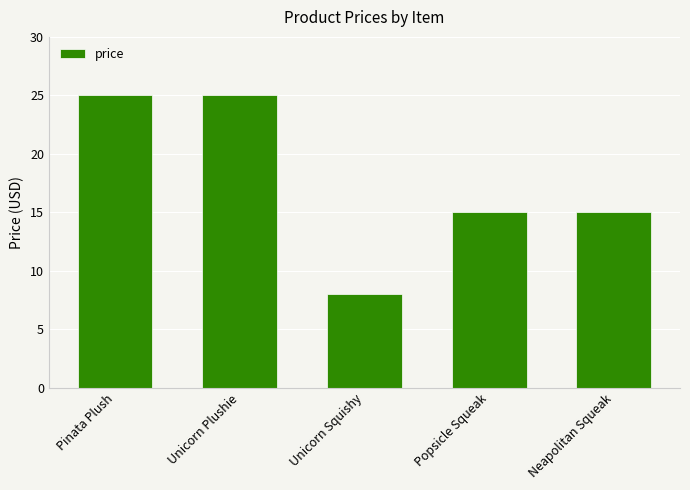

How many series are shown in this chart?

1